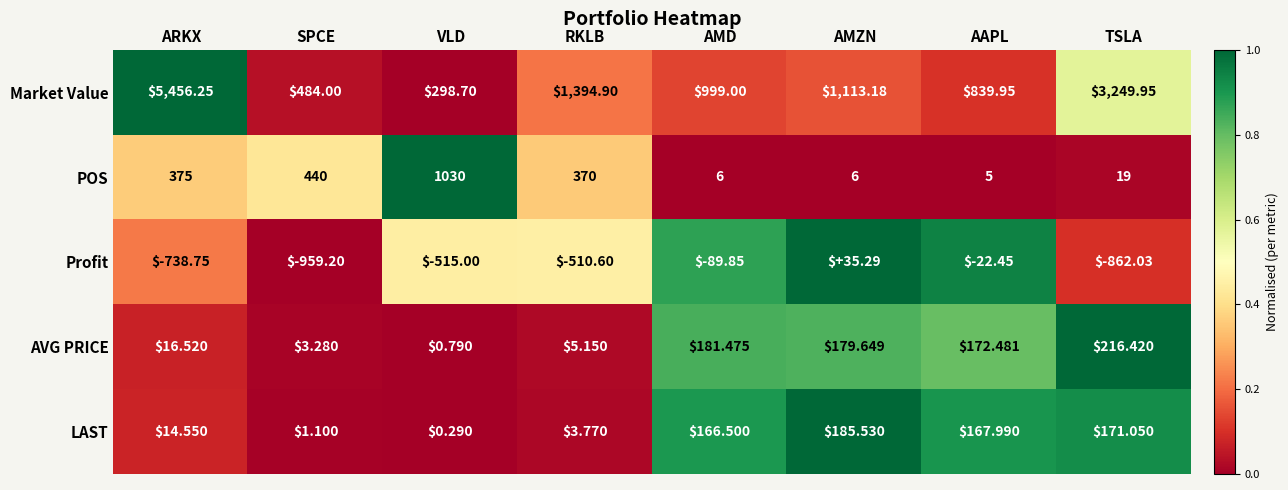

At which label does LAST reach its minimum?

VLD